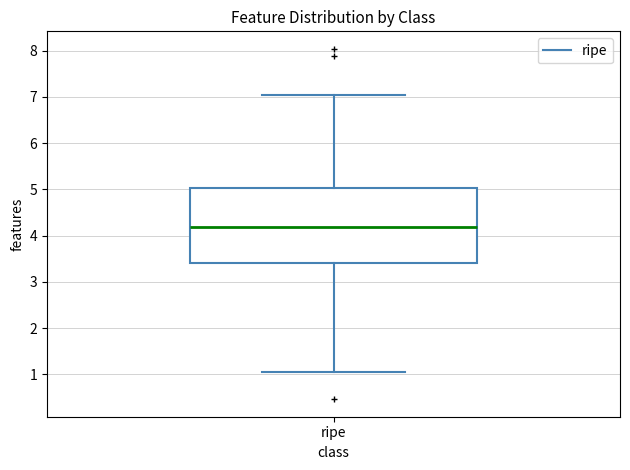

Read this box plot against the y-axis: the position of the median line, the range covered by the box, and the ends of both whiskers. The values are not printed on the chart, so give them approximately, as read against the axis.

median 4.2, box 3.4 to 5.0, whiskers 1.0 to 7.0